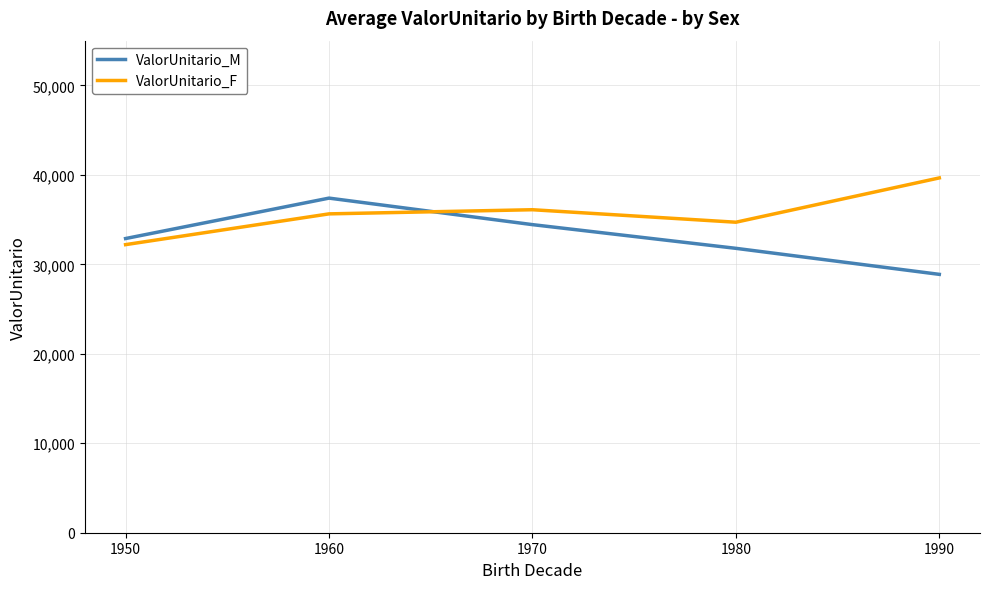

The value of ValorUnitario_M at 1970 is 14069.2. True or false?

False